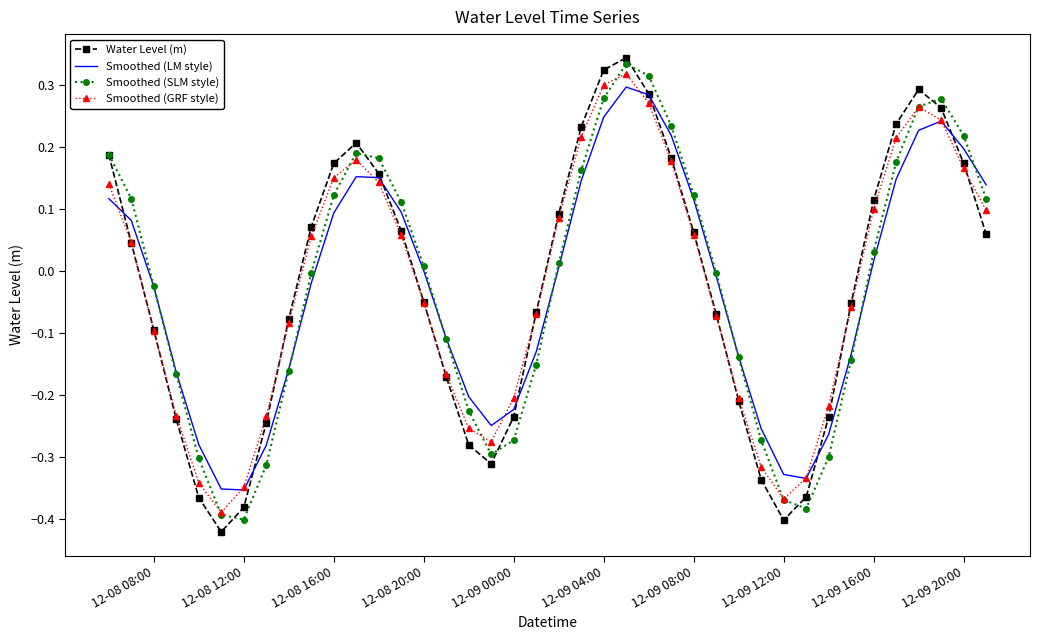

What are all the series names shown in the legend?

Water Level (m), Smoothed (LM style), Smoothed (SLM style), Smoothed (GRF style)